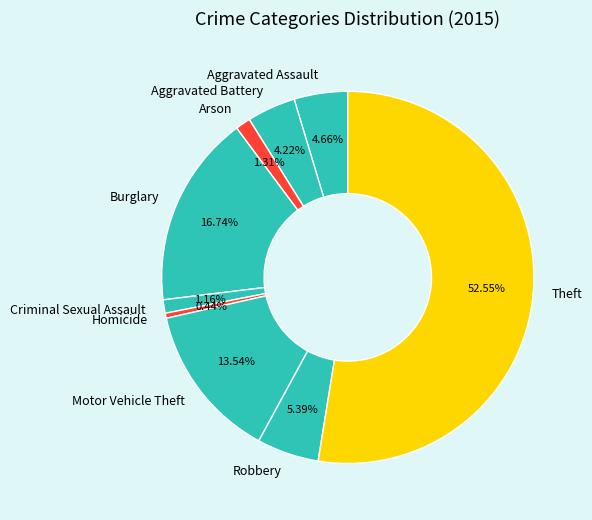

Which category accounts for the majority?

Theft